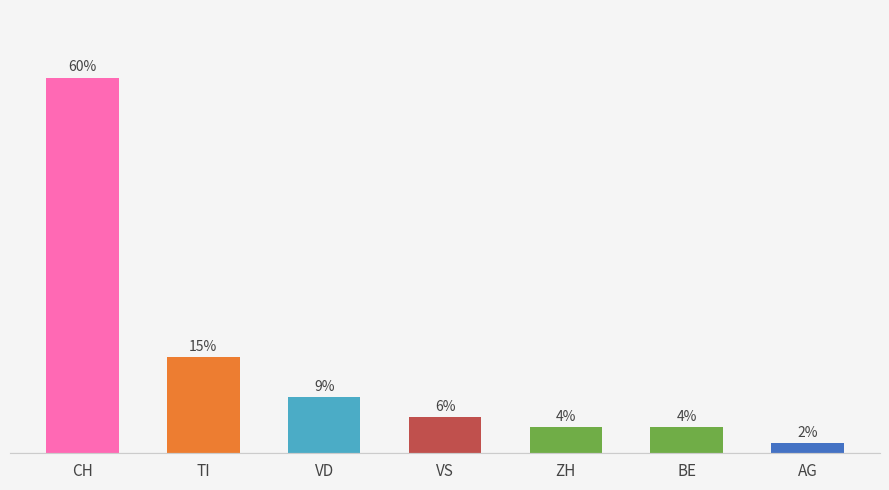

Does the chart contain any negative values?

No